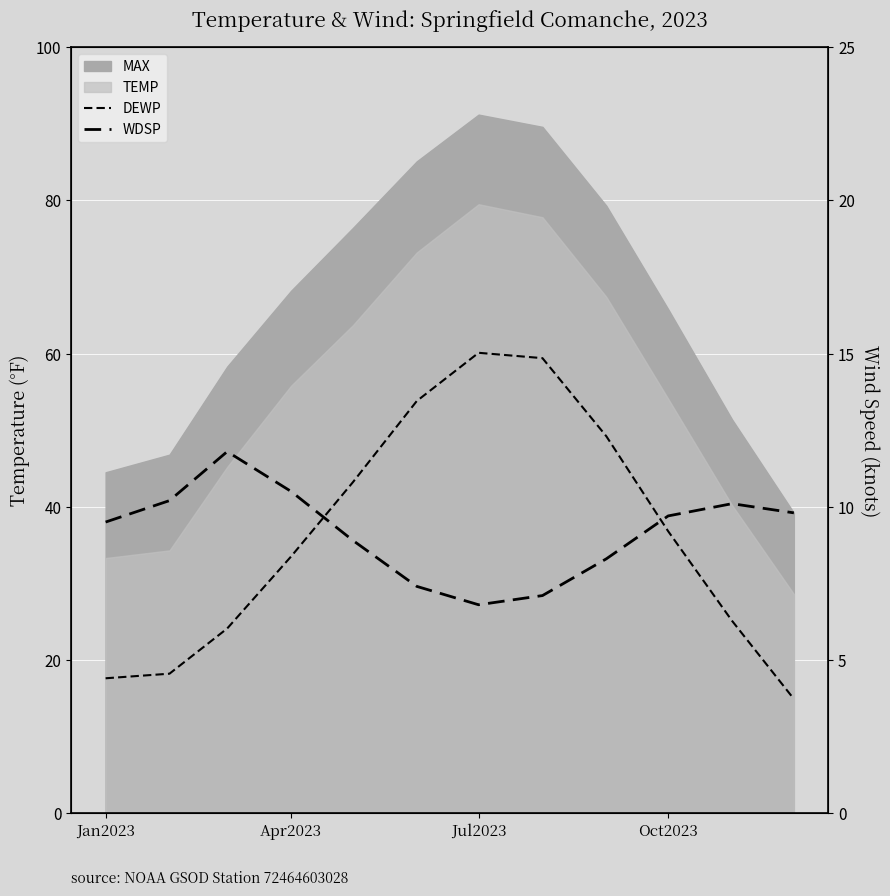

Reading left to right, what are all the values shown in this chart?

DEWP: 17.6	18.2	24.1	33.5	43.2	53.8	60.1	59.4	49.2	36.8	25.1	14.9
WDSP: 9.5	10.2	11.8	10.5	8.9	7.4	6.8	7.1	8.3	9.7	10.1	9.8